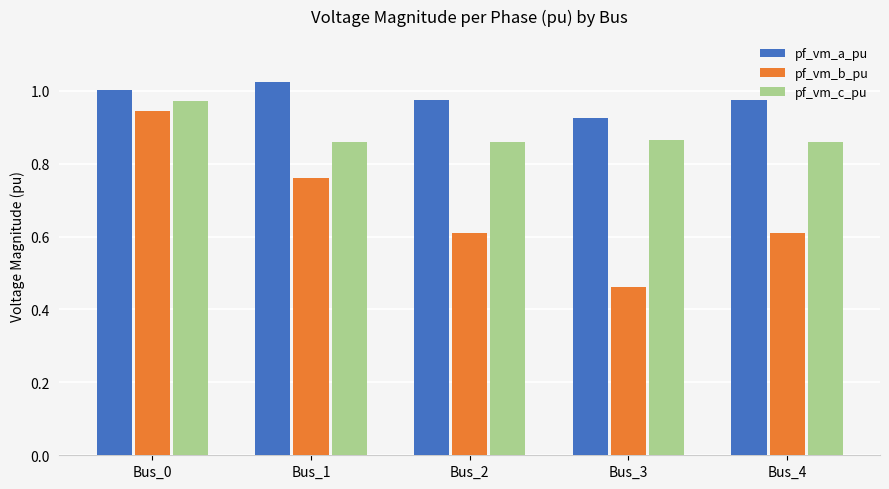

Rank the series at Bus_1 from lowest to highest value.

pf_vm_b_pu, pf_vm_c_pu, pf_vm_a_pu